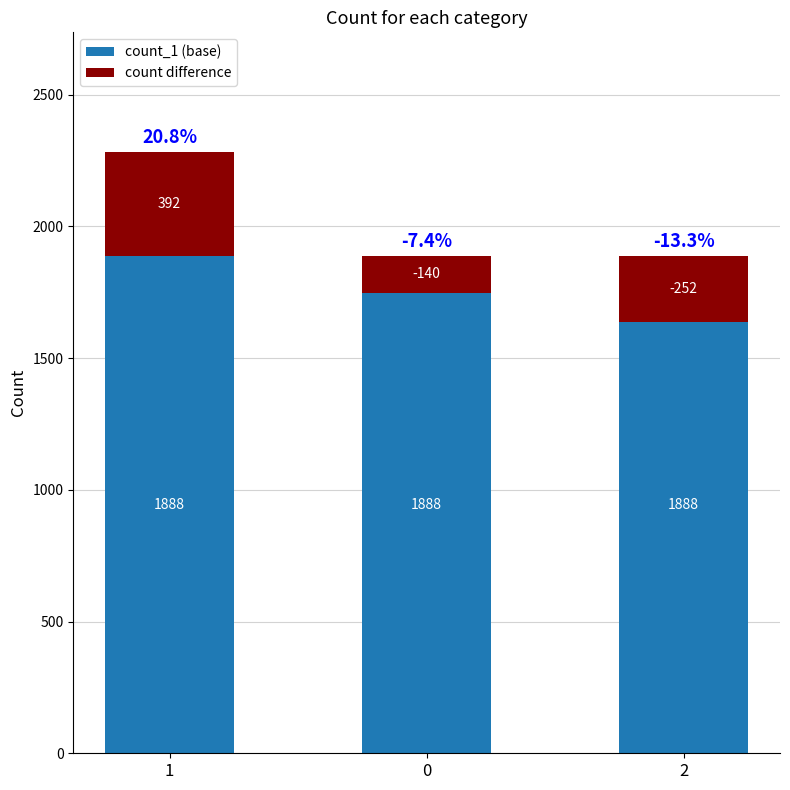

Is the value of count difference at 0 greater than the value of count_1 (base) at 0?

No